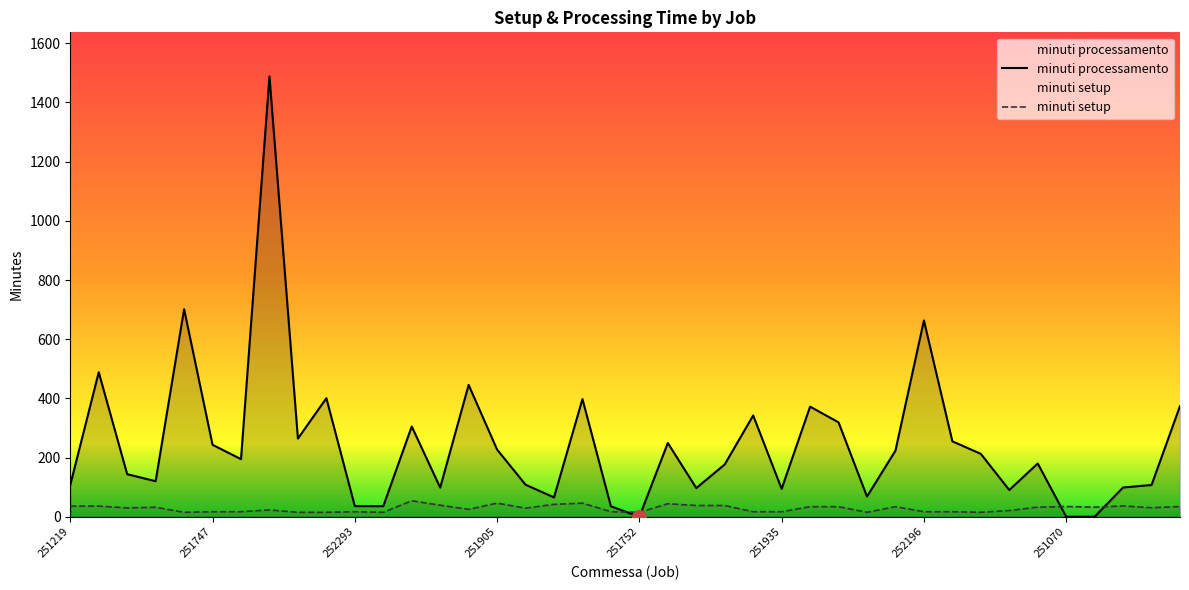

Between 252235 and 251070, which is larger?

252235